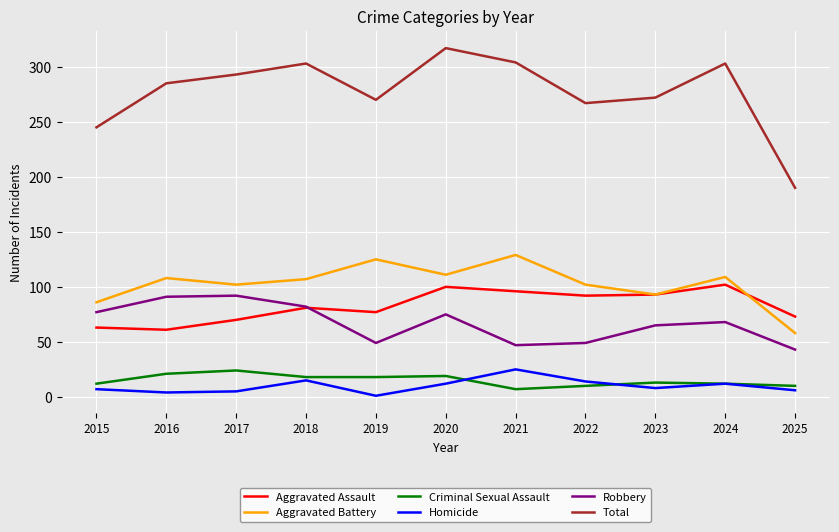

What is the maximum value shown in the chart?

317